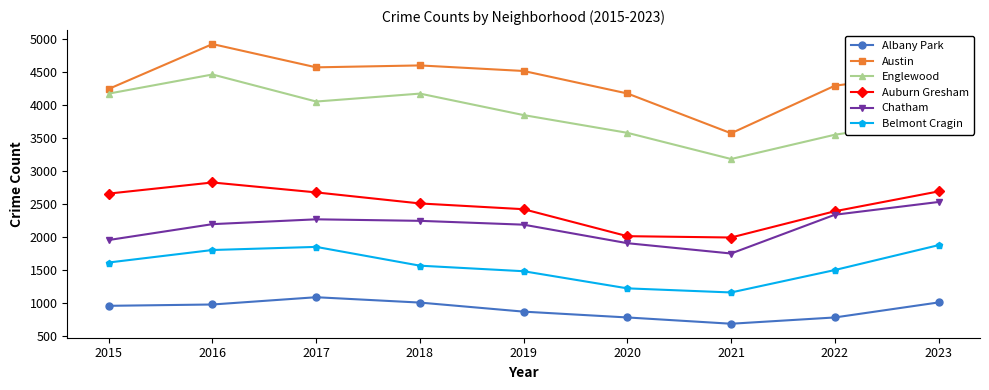

True or false: Auburn Gresham and Englewood cross at least once.

False